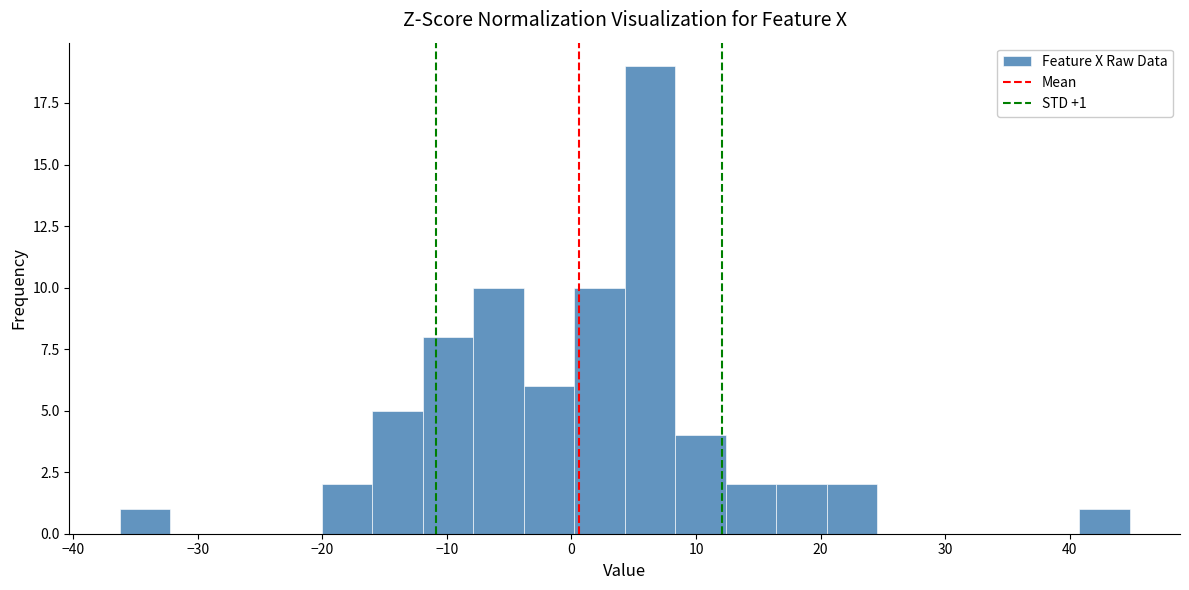

Over which range of the x-axis is the bar tallest?

4 to 8